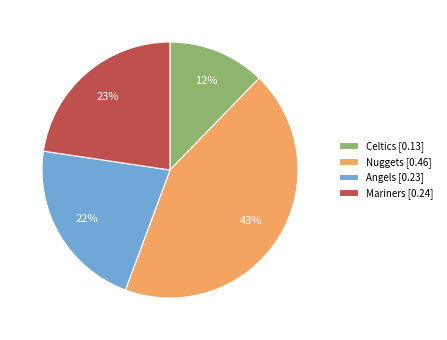

Which slice is the largest?

Nuggets